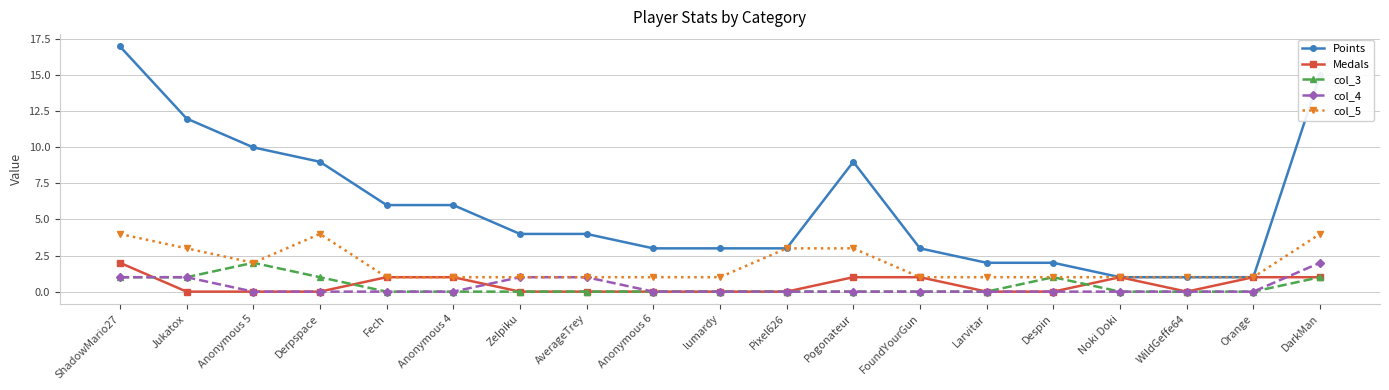

What is the approximate value of col_4 at AverageTrey?

1